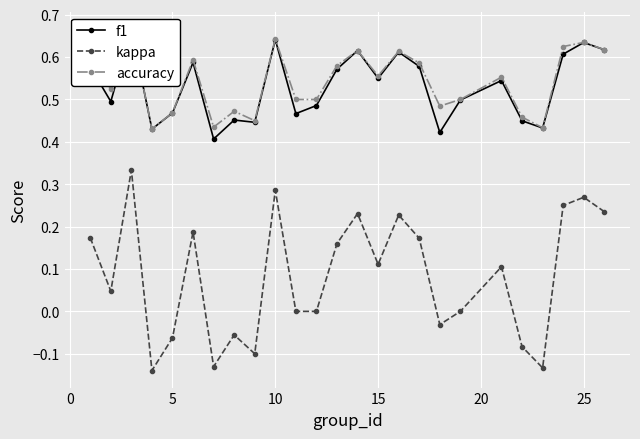

Reading left to right, list all the values displayed in this chart.

f1: 0.6	0.5	0.7	0.4	0.5	0.6	0.4	0.5	0.4	0.6	0.5	0.5	0.6	0.6	0.5	0.6	0.6	0.4	0.5	0.5	0.4	0.4	0.6	0.6	0.6
kappa: 0.2	0.0	0.3	-0.1	-0.1	0.2	-0.1	-0.1	-0.1	0.3	0.0	0.0	0.2	0.2	0.1	0.2	0.2	-0.0	0.0	0.1	-0.1	-0.1	0.2	0.3	0.2
accuracy: 0.6	0.5	0.7	0.4	0.5	0.6	0.4	0.5	0.5	0.6	0.5	0.5	0.6	0.6	0.6	0.6	0.6	0.5	0.5	0.6	0.5	0.4	0.6	0.6	0.6